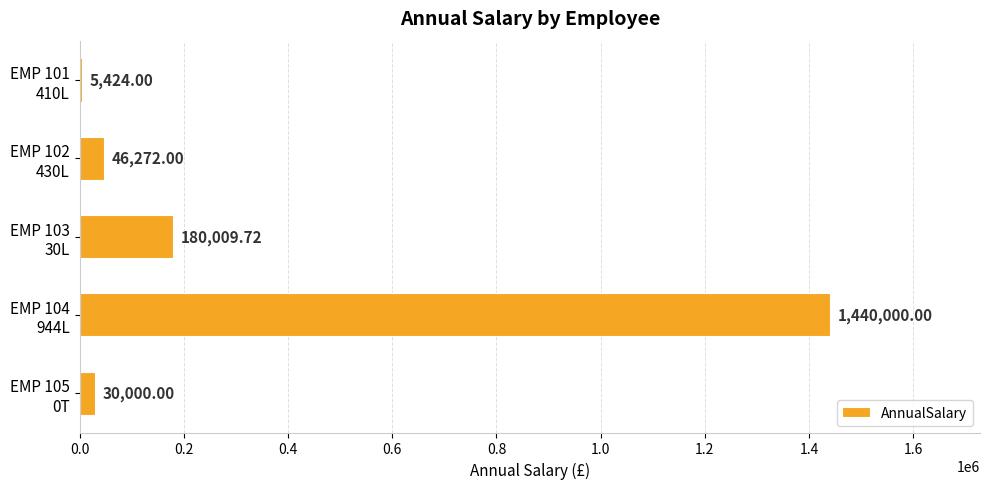

List the labels in order of value, largest first.

EMP 104
944L, EMP 103
30L, EMP 102
430L, EMP 105
0T, EMP 101
410L